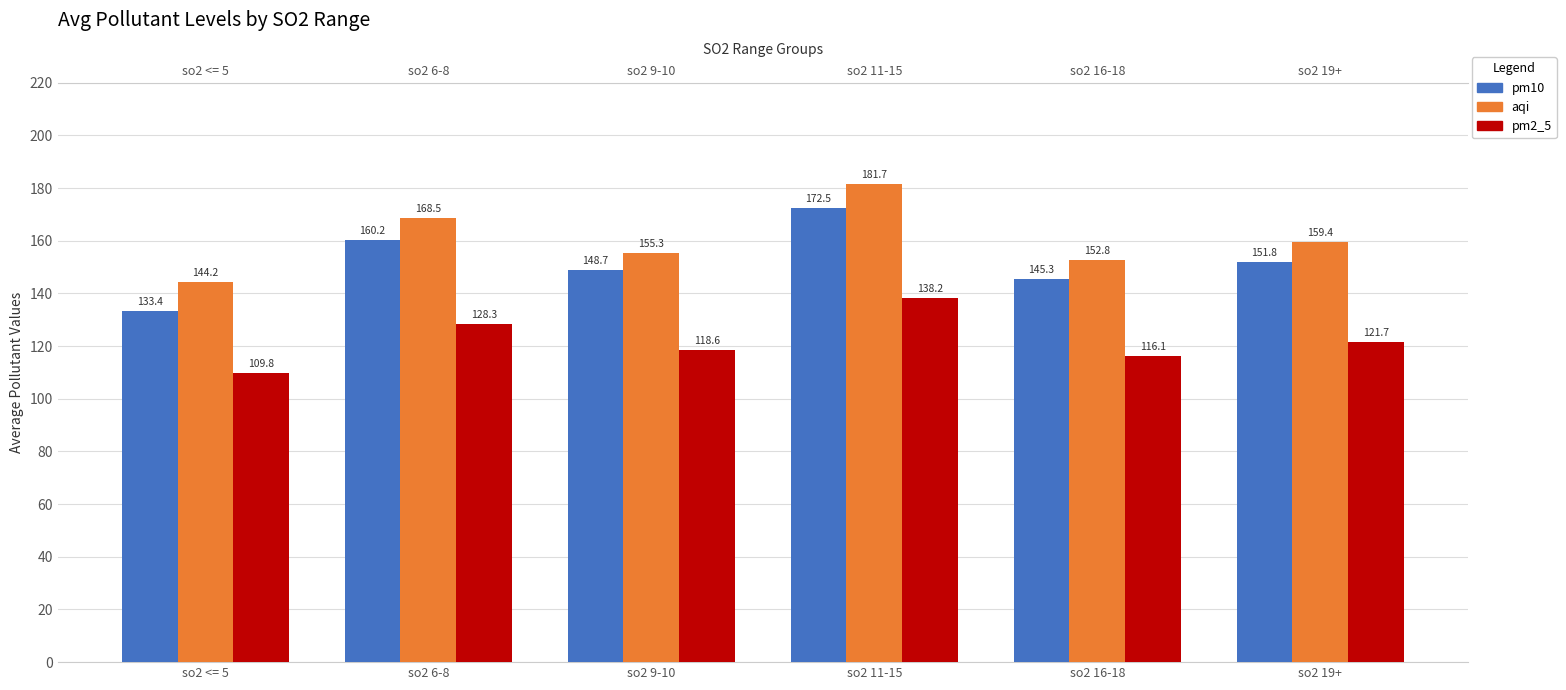

Are the bars grouped side by side (vs. stacked)?

Yes